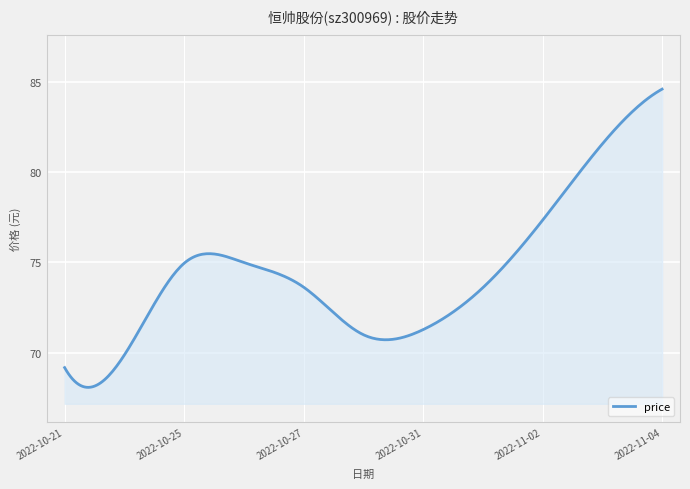

What is the difference between the maximum and minimum values?

16.5